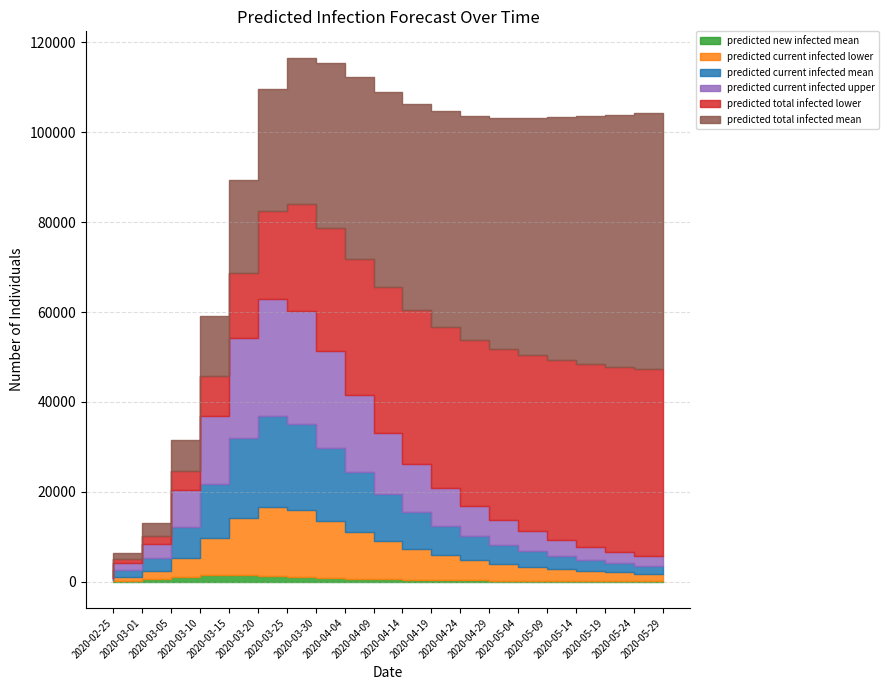

True or false: predicted_total_infected_lower and predicted_total_infected_mean intersect in this chart.

False